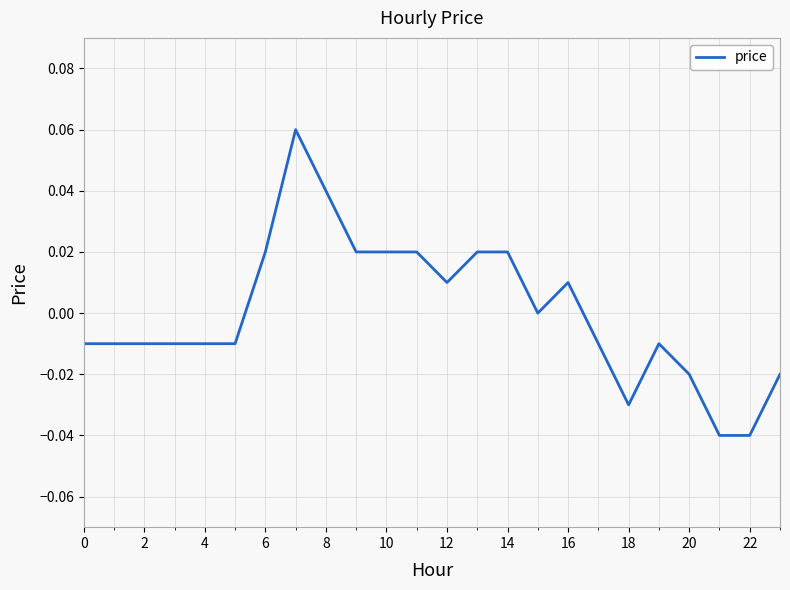

What is the greatest value displayed?

0.1